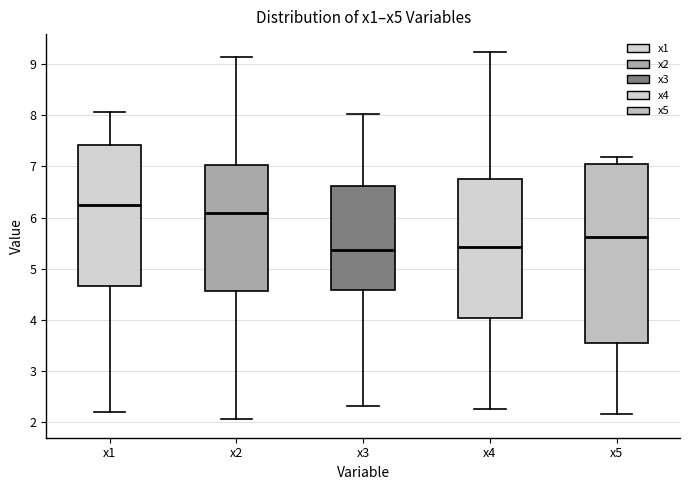

Reading left to right, read every box against the y-axis: the position of its median line, the range the box covers, and the ends of its whiskers. The values are not printed on the chart, so give them approximately, as read against the axis.

x1: median 6.2, box 4.7 to 7.4, whiskers 2.2 to 8.1
x2: median 6.1, box 4.6 to 7.0, whiskers 2.1 to 9.1
x3: median 5.4, box 4.6 to 6.6, whiskers 2.3 to 8.0
x4: median 5.4, box 4.0 to 6.7, whiskers 2.2 to 9.2
x5: median 5.6, box 3.5 to 7.1, whiskers 2.2 to 7.2